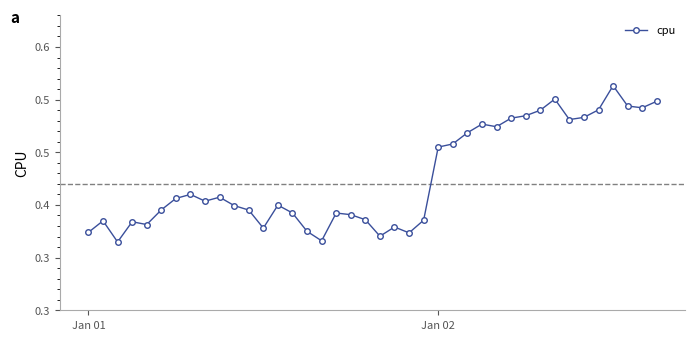

What is the average value?

0.4